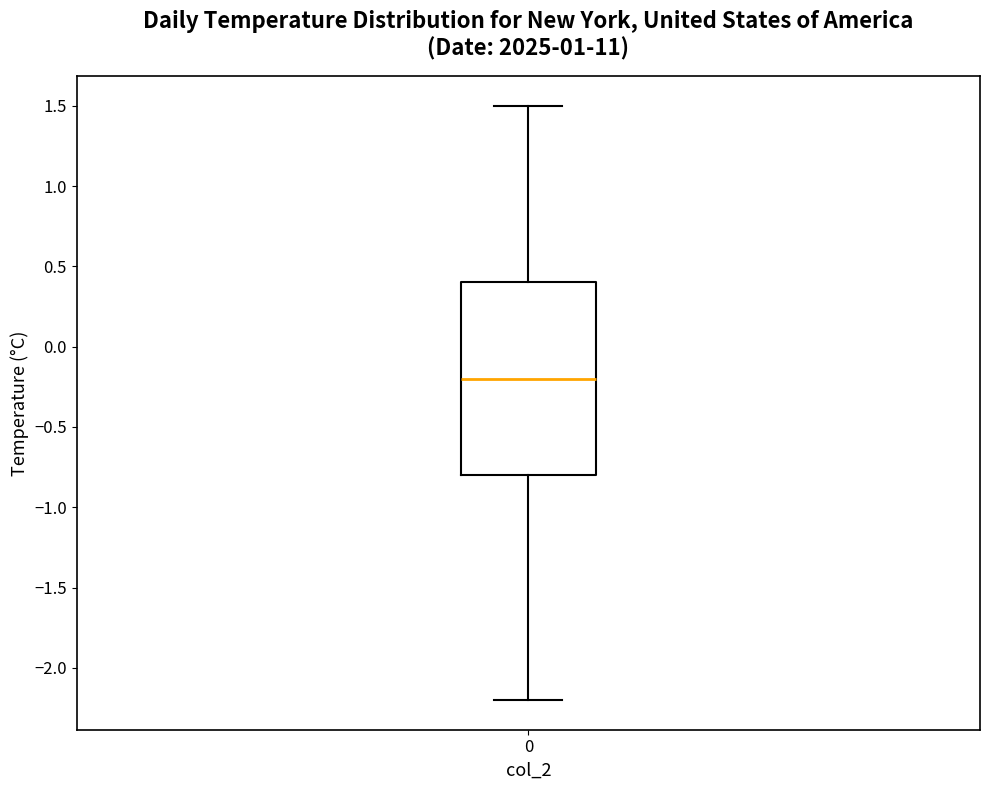

Transcribe this box plot: give where the median line is, the range the box spans, and where the two whiskers end, as read against the y-axis. The values are not printed on the chart, so give them approximately, as read against the axis.

median -0.2, box -0.8 to 0.4, whiskers -2.2 to 1.5